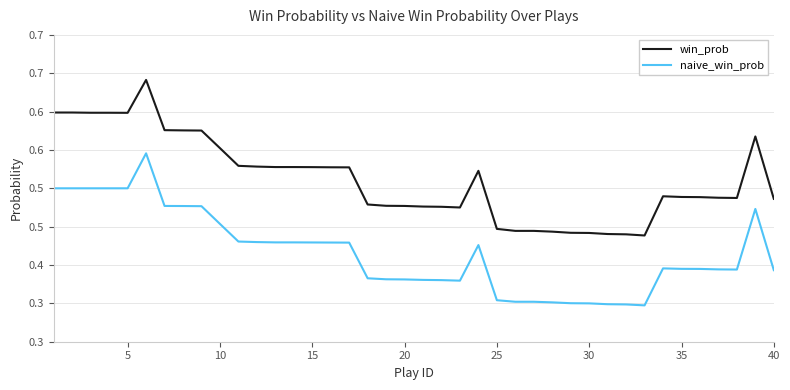

What are all the series names shown in the legend?

win_prob, naive_win_prob